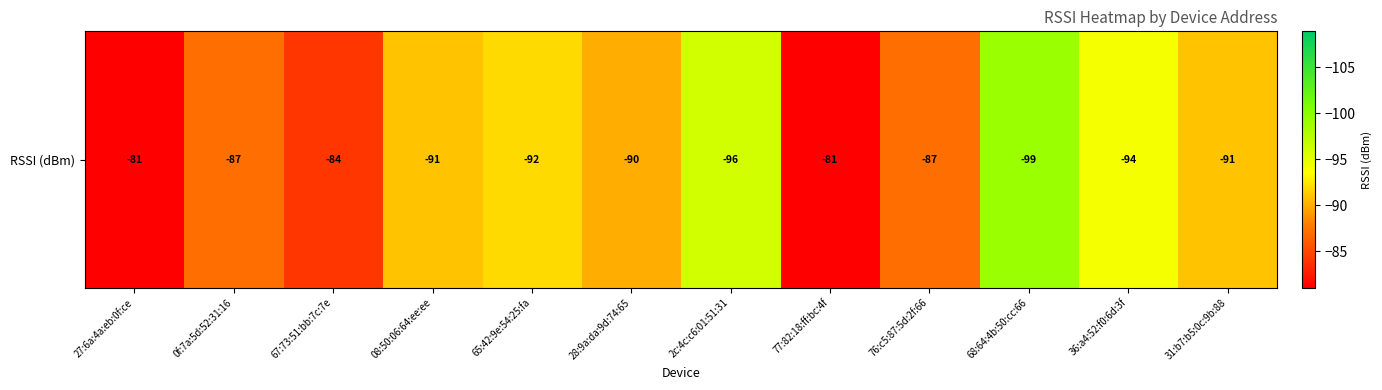

Is it true that the value at 28:9a:da:9d:74:65 is -118?

False